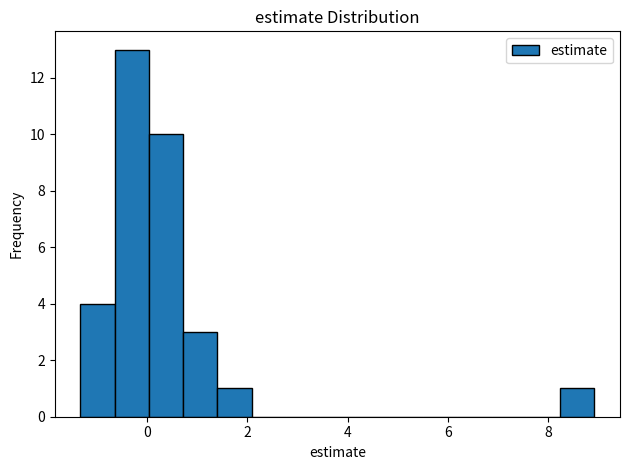

Around what value on the x-axis is the tallest bar? Give the approximate position of its centre, as read against the axis.

-0.4